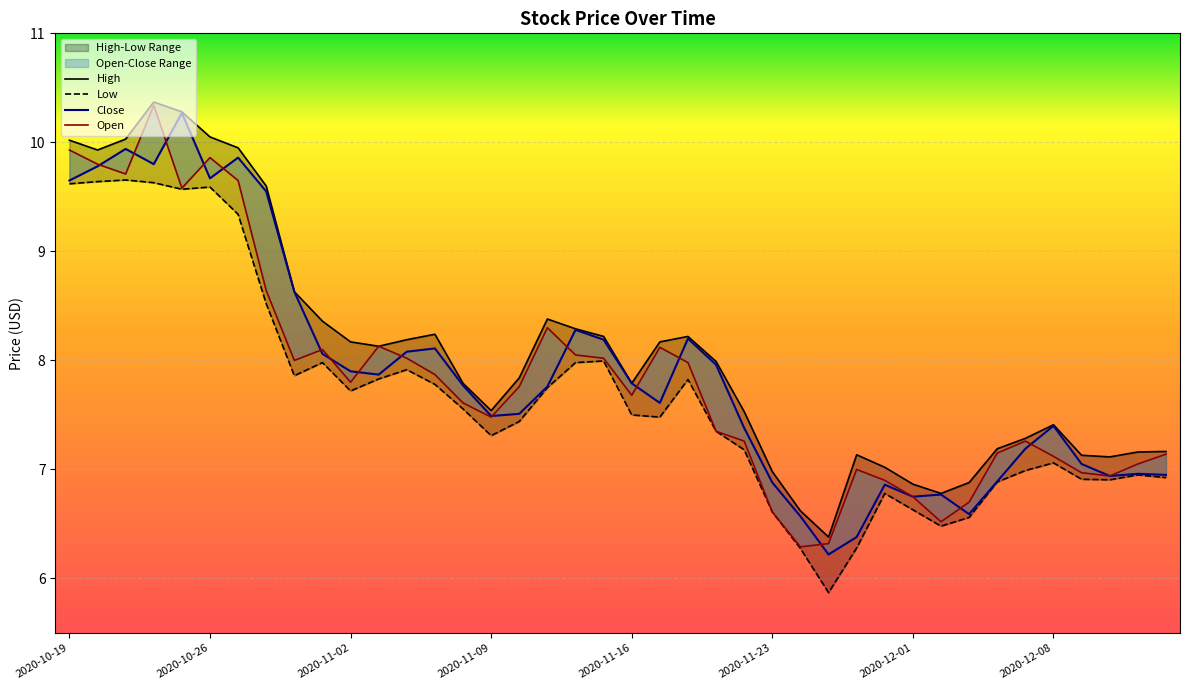

What position from the left is 33?

34